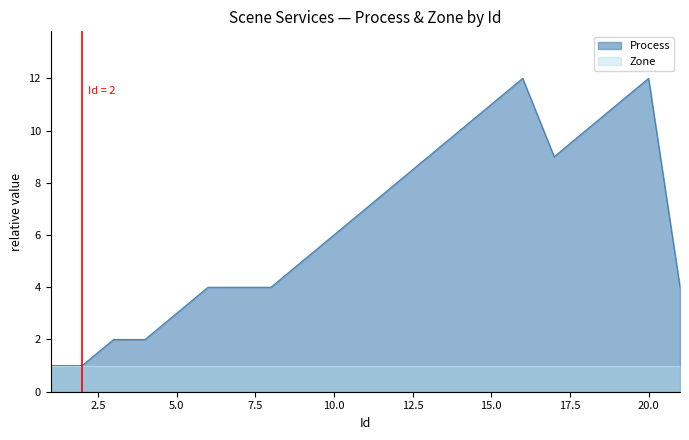

The value at 17 is 9. True or false?

True